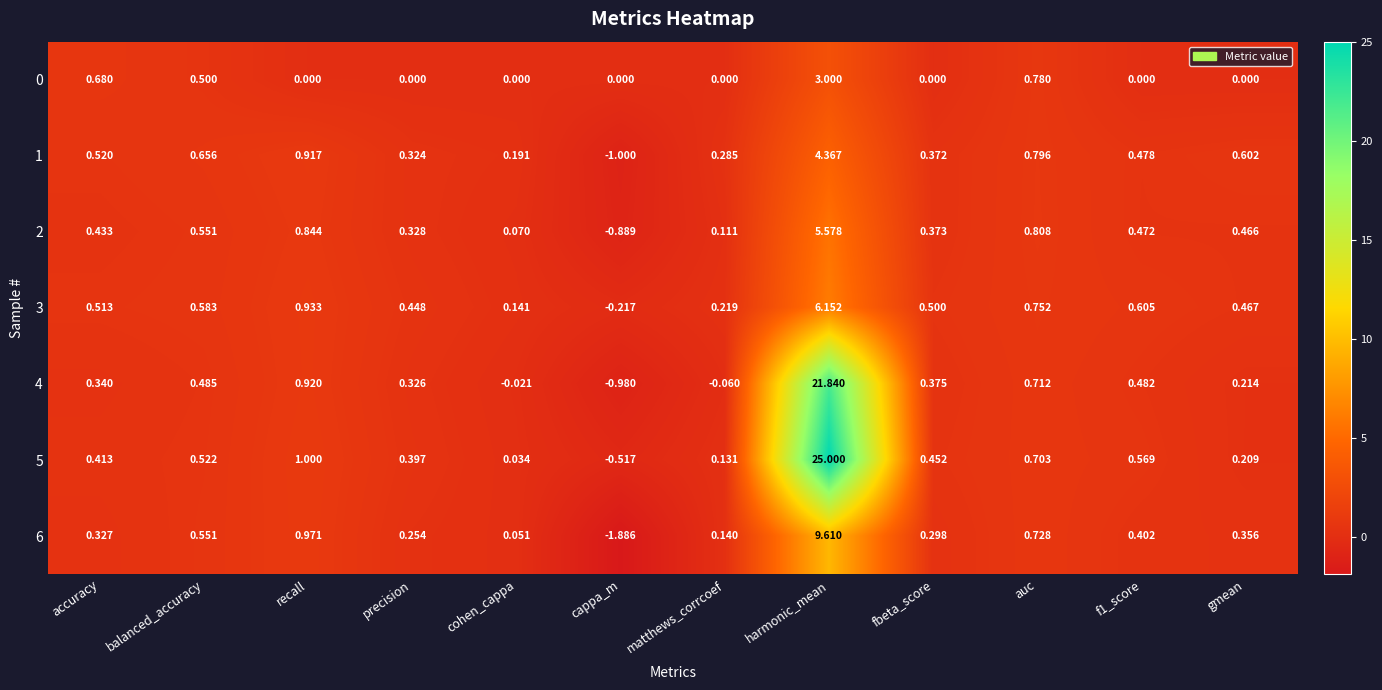

At which category is the sum across all series the highest?

harmonic_mean